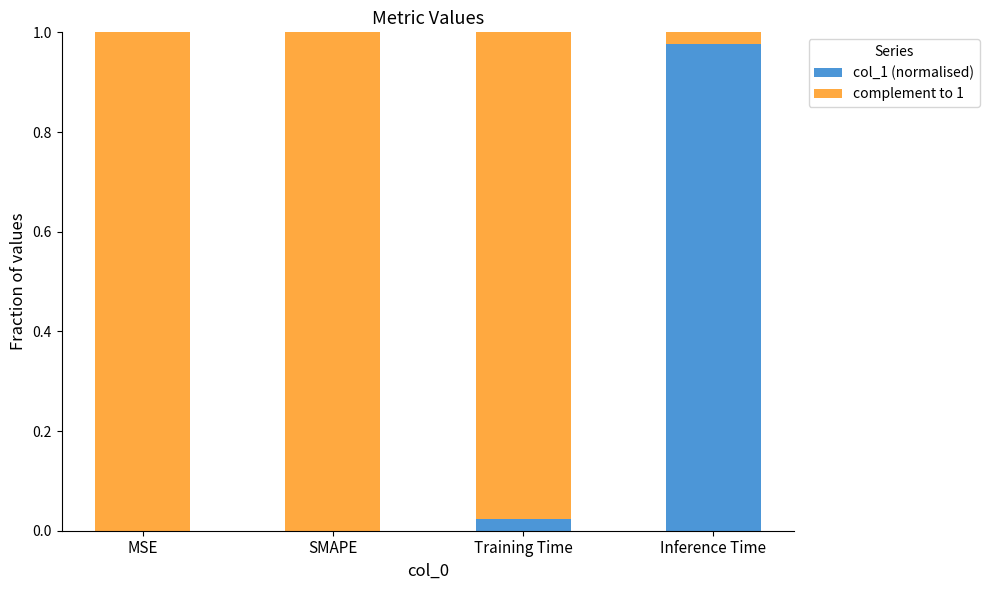

Are the bars horizontal?

No